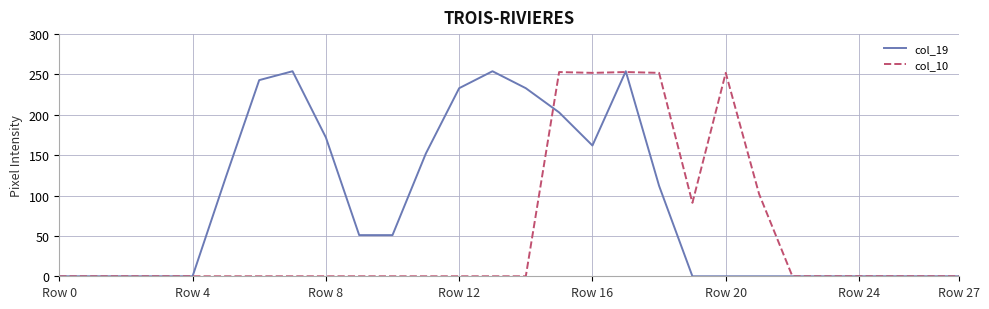

In col_10, how many points are higher than both neighbors (excluding endpoints)?

3